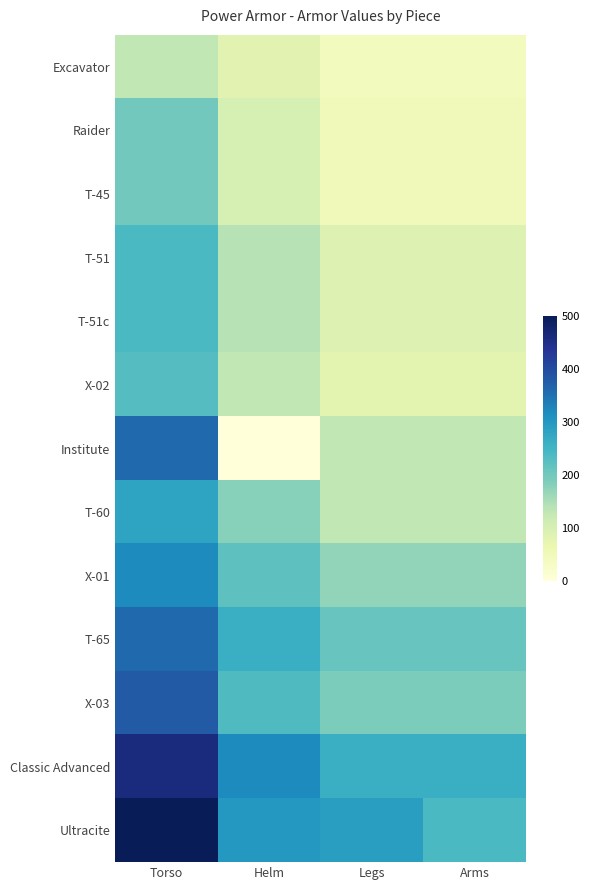

What is the total value across all series at Arms?

1732